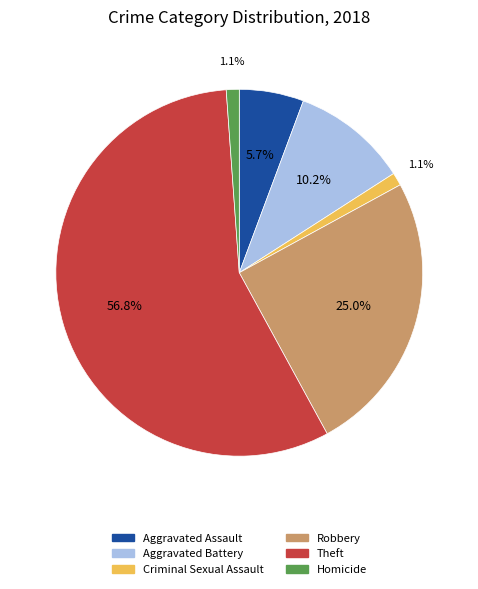

What is the majority slice?

Theft